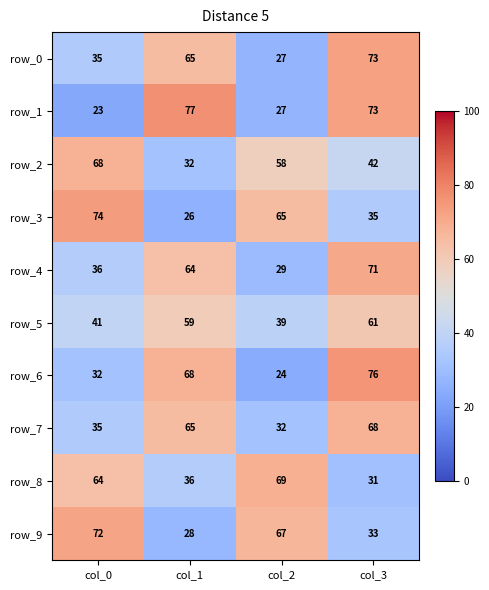

What is the difference between the second highest and minimum values in the row_9 series?

39